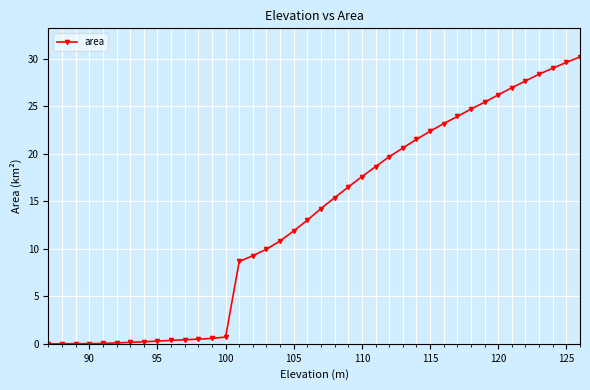

What is the value of the 37th point from the left?

28.4